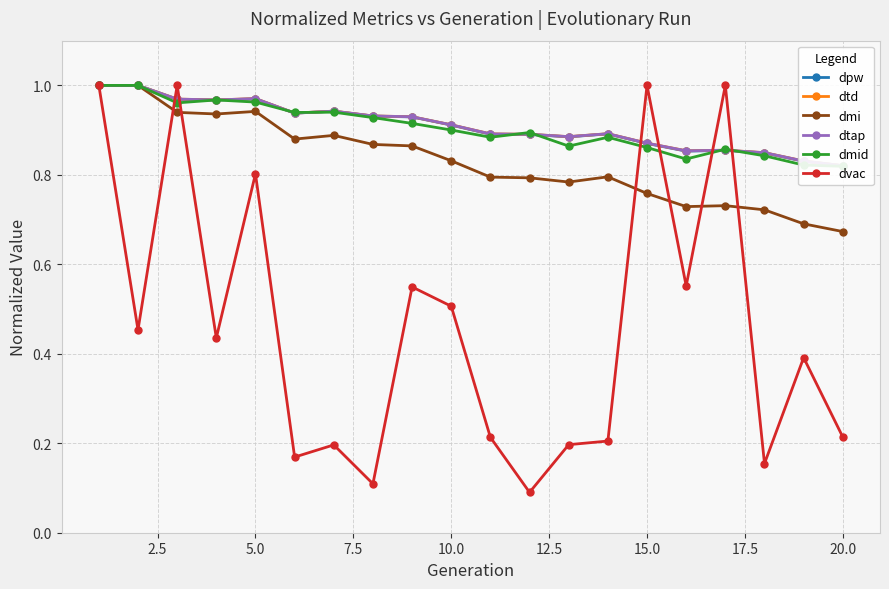

What is the difference between the second highest and minimum values in the dmid series?

0.2